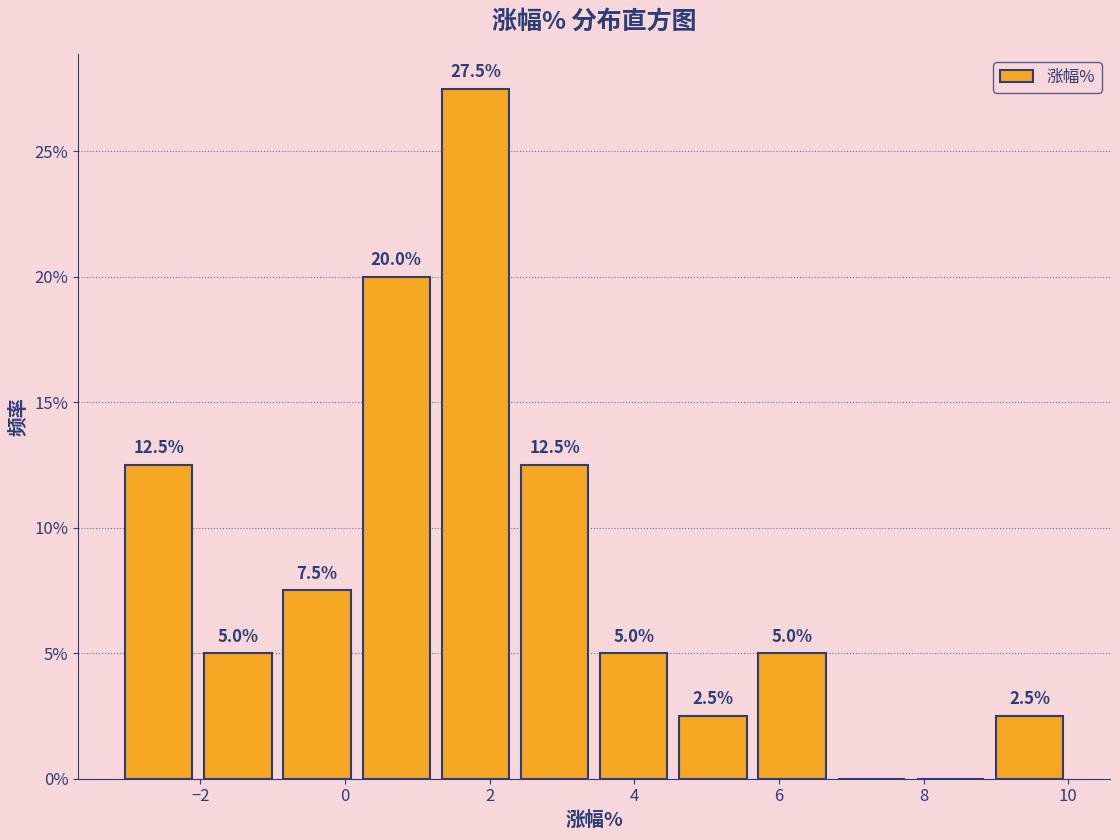

Over which range of the x-axis is the bar tallest?

1.2 to 2.4